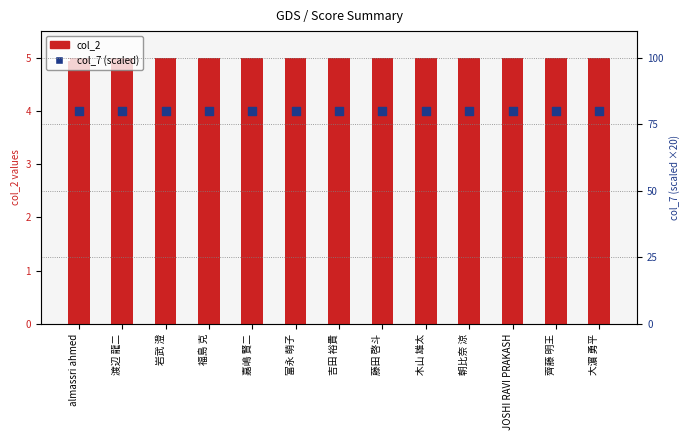

Which series contains the lowest Y value?

col_2